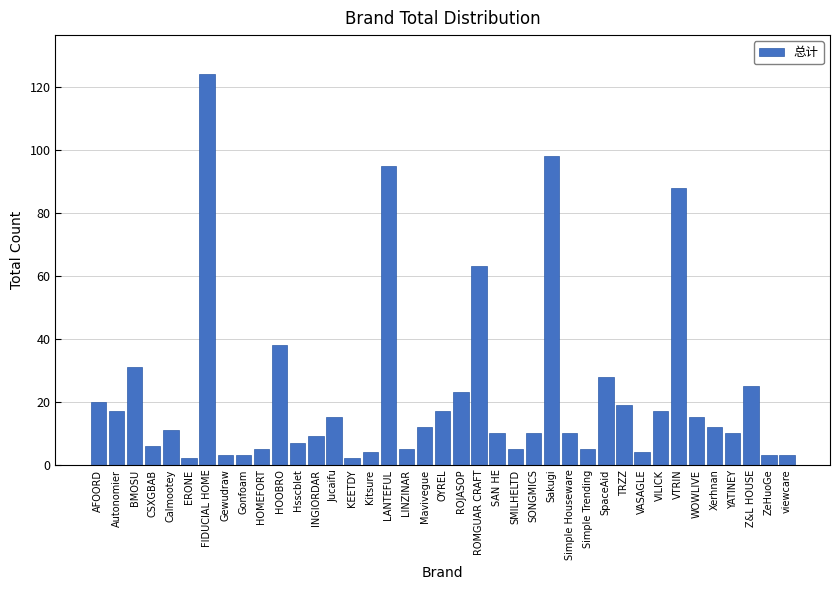

Which has a higher value, Sakugi or Gonfoam?

Sakugi